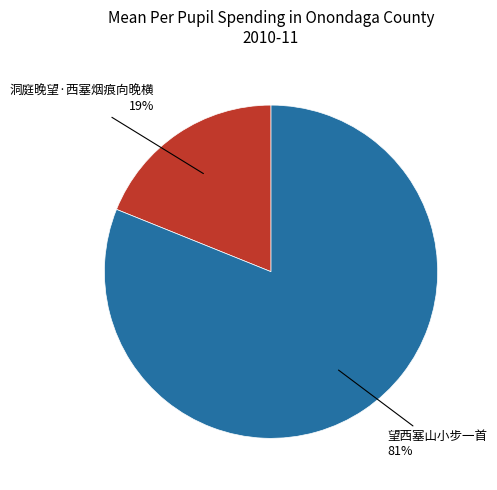

To the nearest percent, what is the difference between the largest and smallest slice percentages?

62%